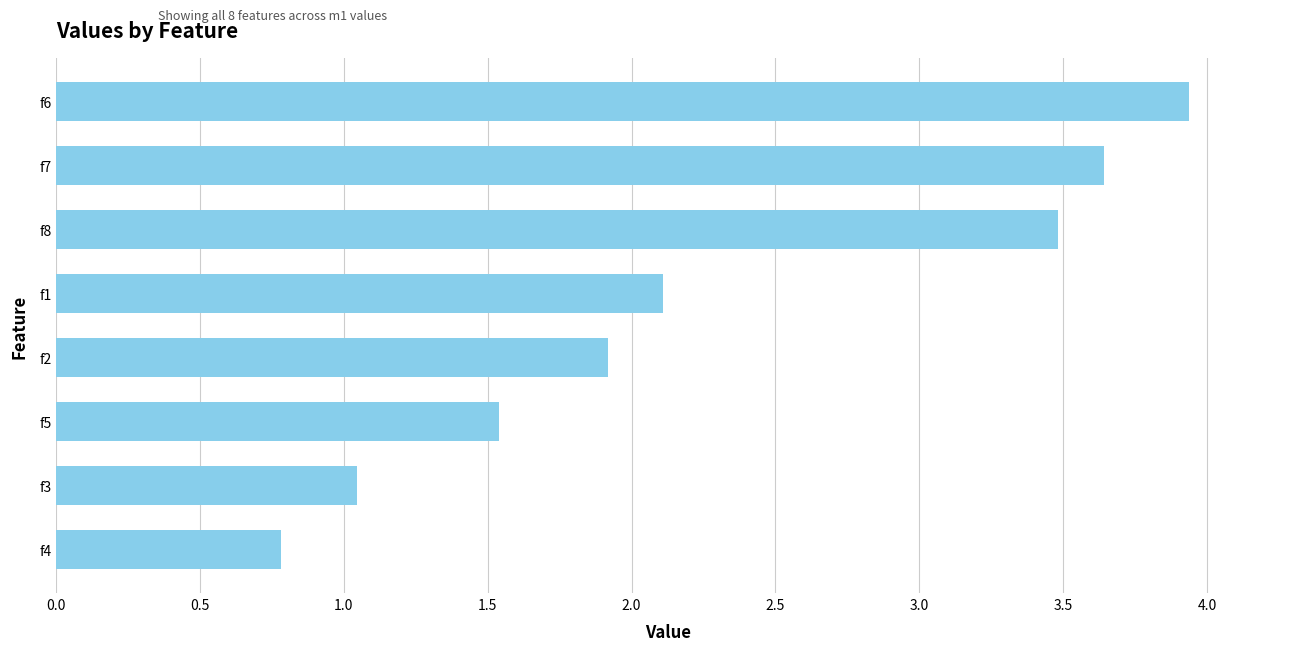

What is the sum of the values at f7 and f2?

5.6